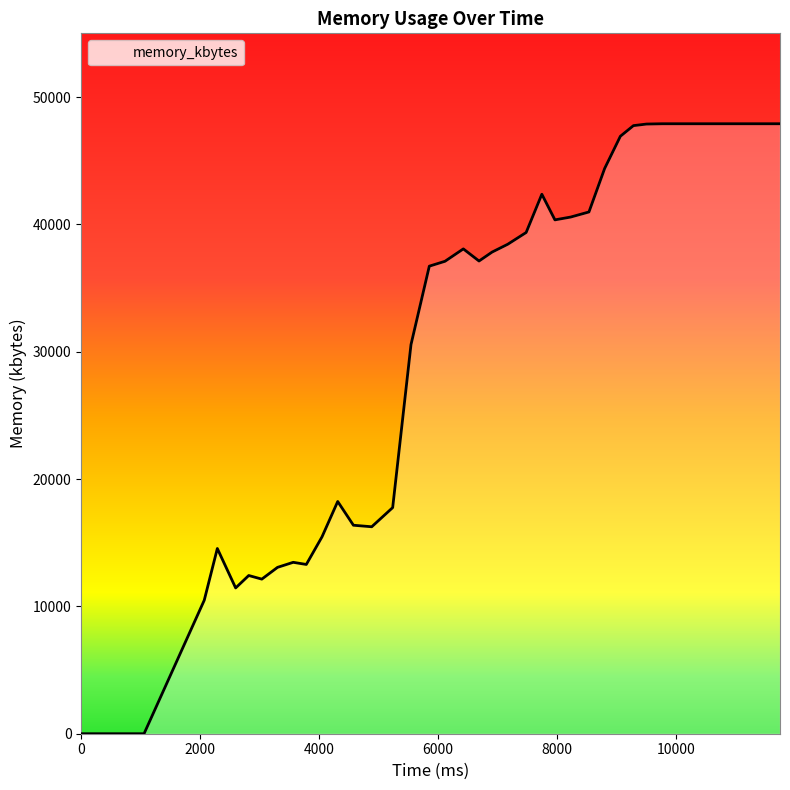

What is the greatest value displayed?

47900